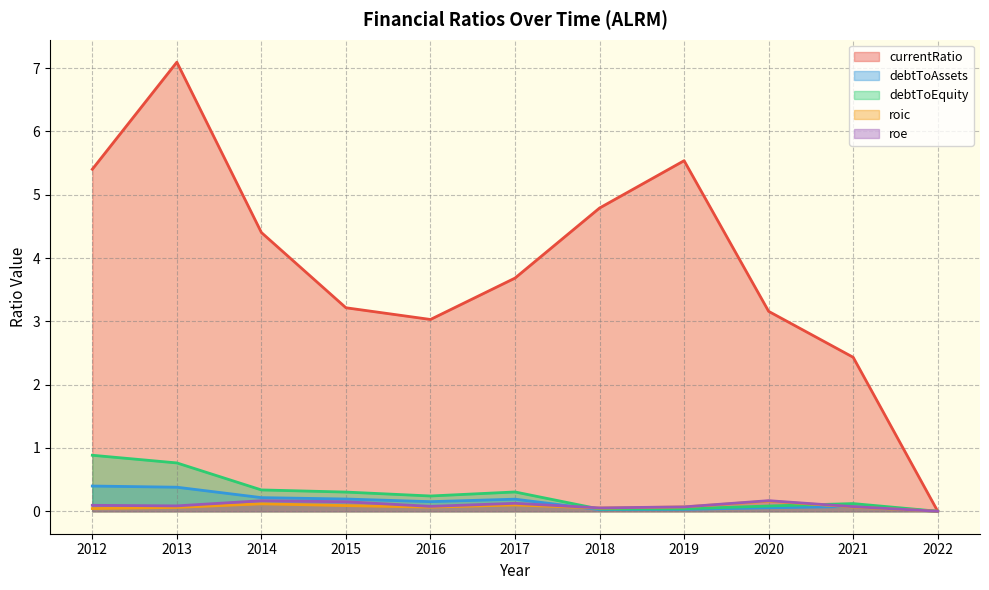

What is the difference between the maximum and minimum values in the currentRatio series?

7.1